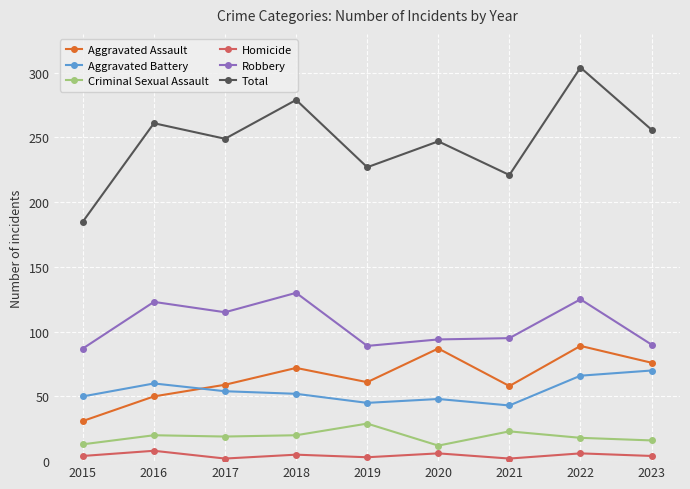

The Total series shows 261 at 2016. True or false?

True